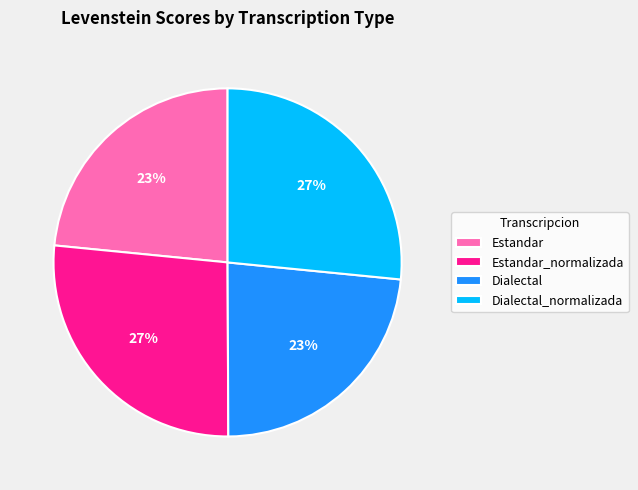

True or false: Estandar_normalizada accounts for 37% of the total.

False